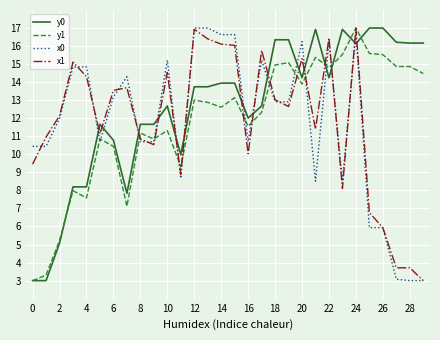

What is the minimum value shown in the chart?

3.0